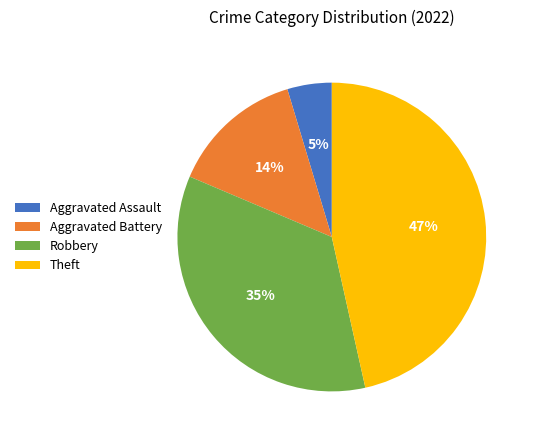

To the nearest percent, what is the combined percentage of Theft and Aggravated Battery?

60%